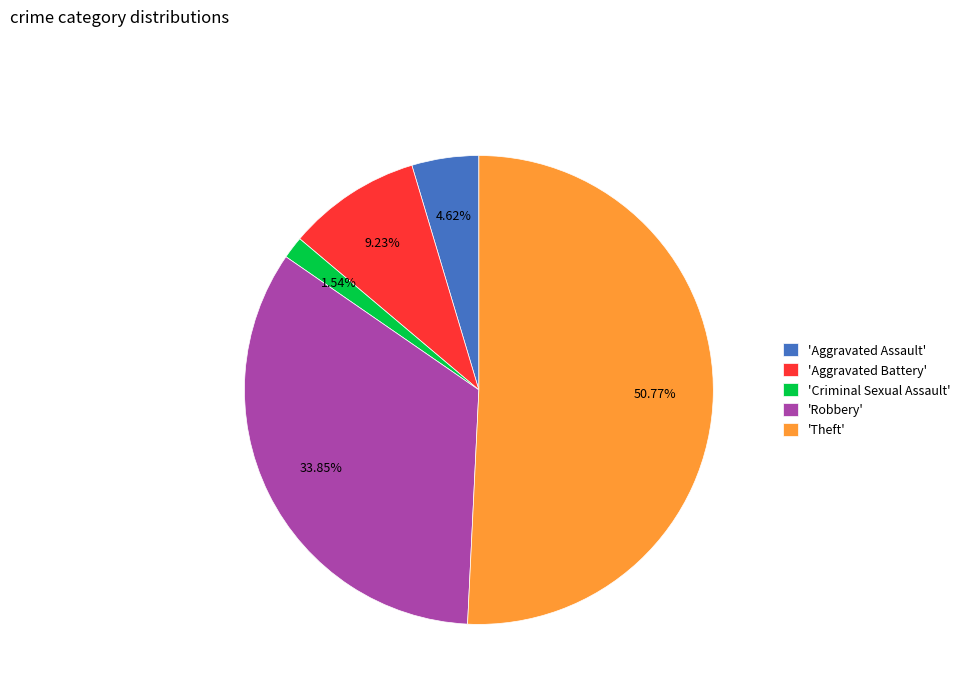

What is the majority slice?

'Theft'